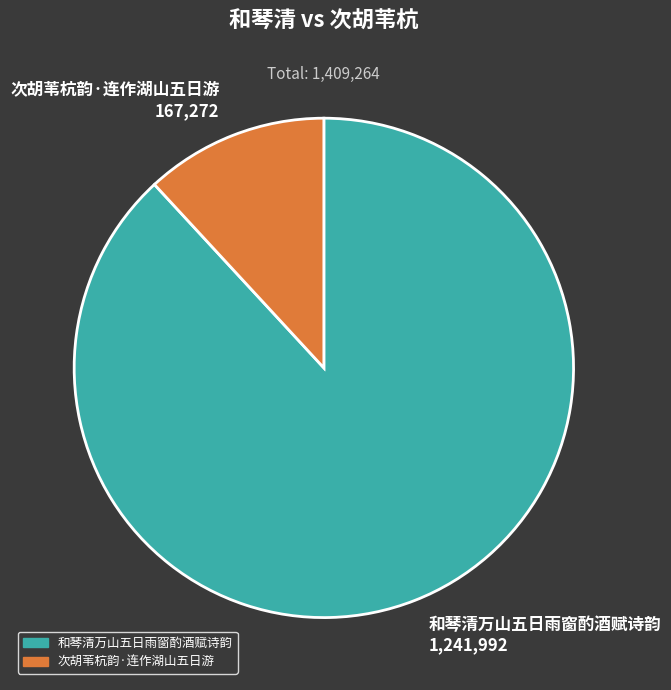

What is the ratio of the value at 次胡苇杭韵·连作湖山五日游 to the value at 和琴清万山五日雨窗酌酒赋诗韵?

0.1